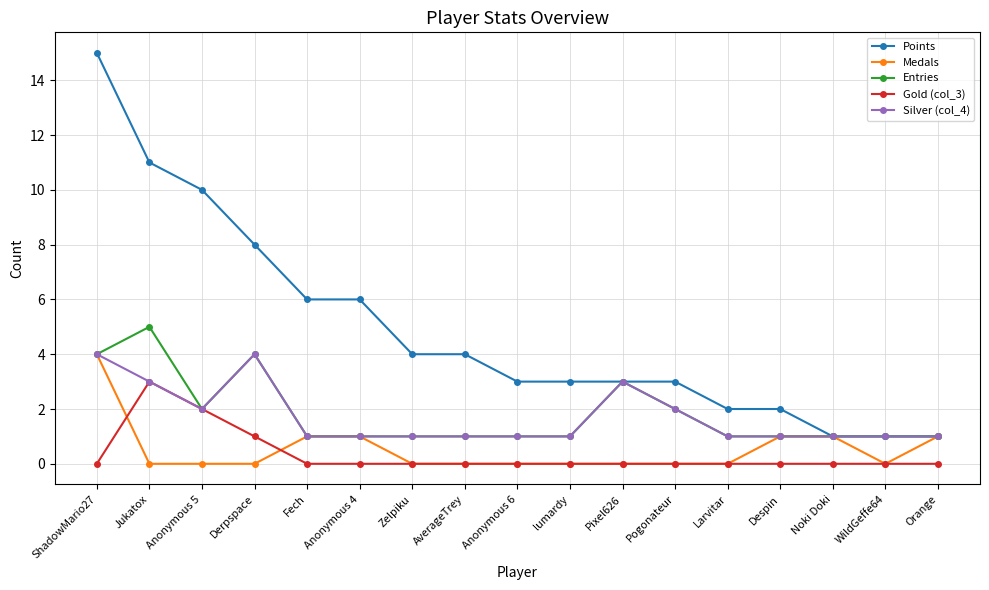

Which category has the highest value across all series?

ShadowMario27